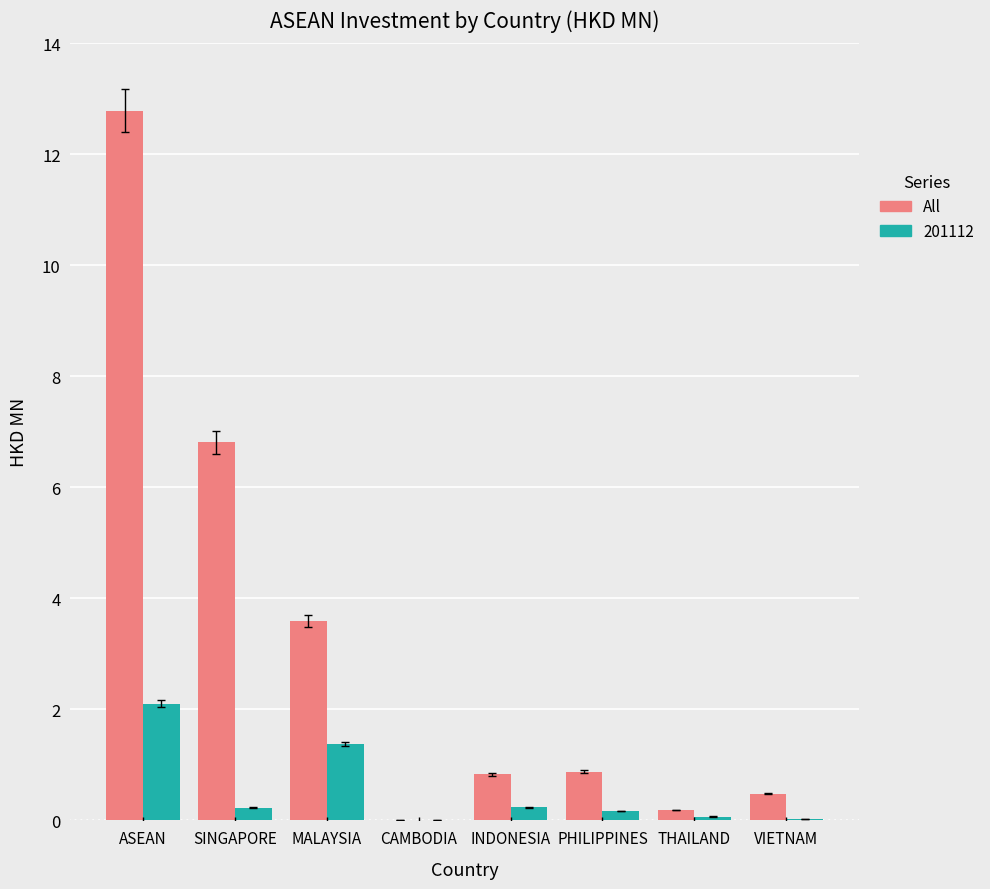

Which category has the highest value in the 201112 series?

ASEAN